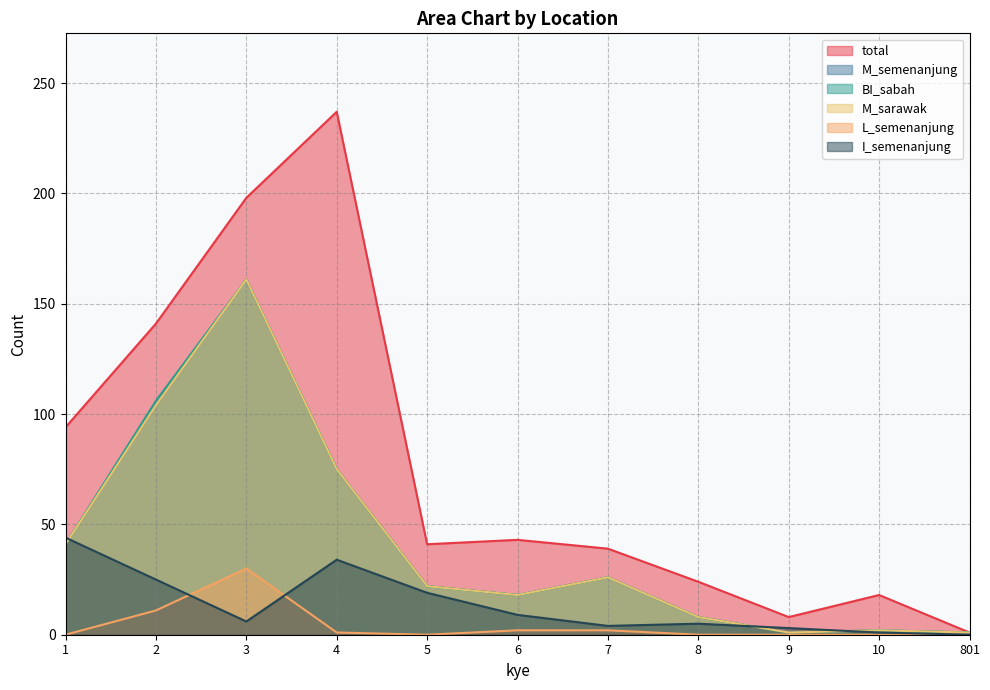

Count the number of categories in the chart.

11